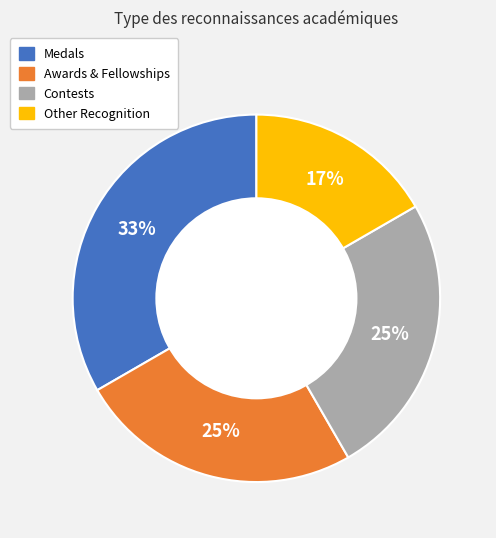

To the nearest percent, what is the average slice percentage?

25%